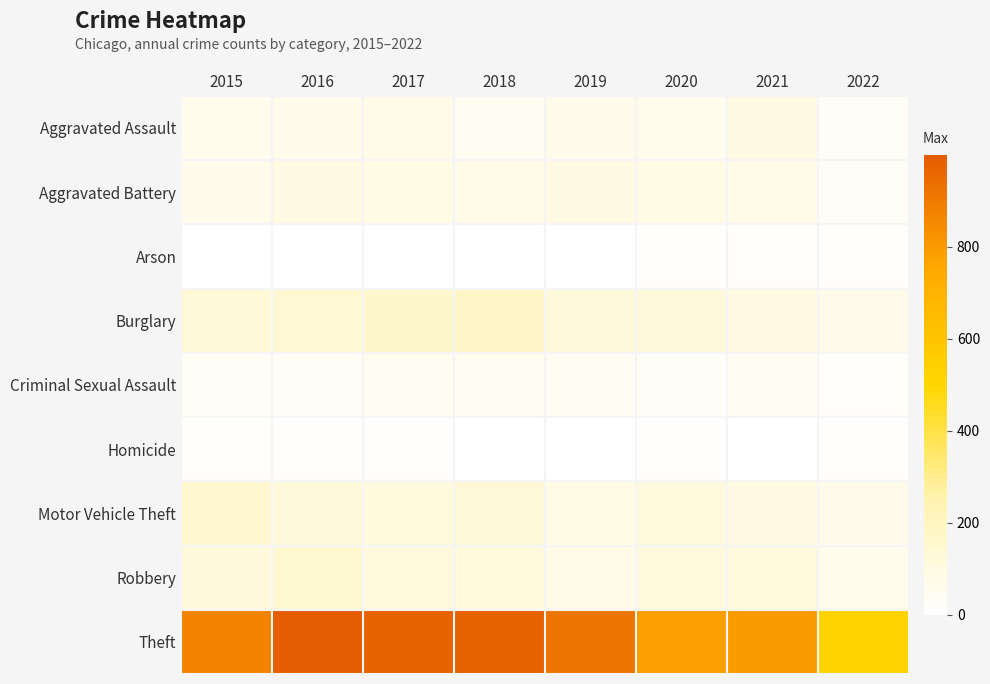

Rank the series by their maximum value, from lowest to highest.

Arson, Homicide, Criminal Sexual Assault, Aggravated Assault, Aggravated Battery, Robbery, Motor Vehicle Theft, Burglary, Theft